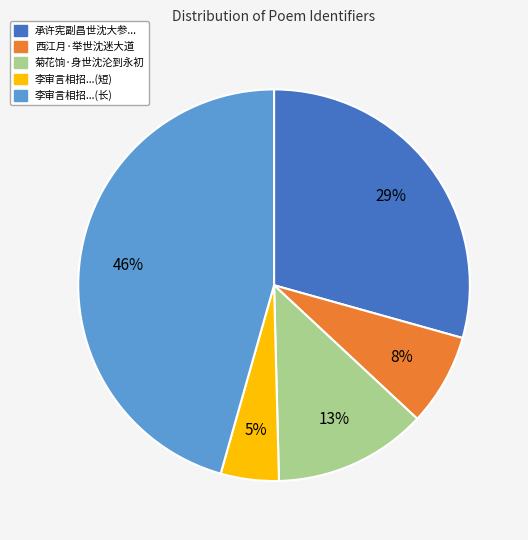

Is there any slice that represents more than half of the pie?

No